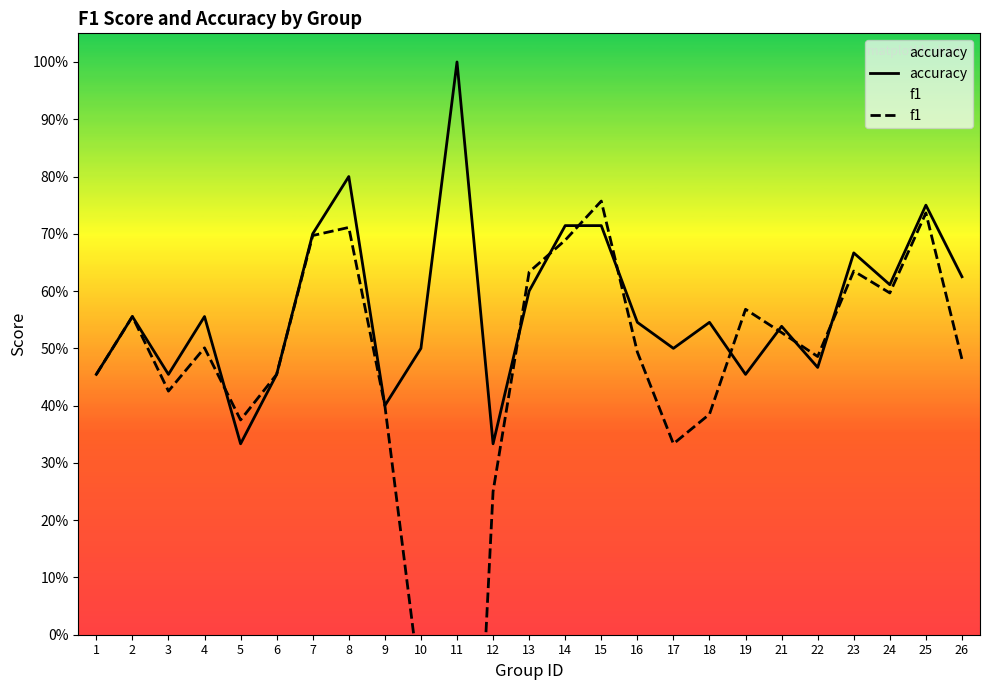

How many series are shown in this chart?

2